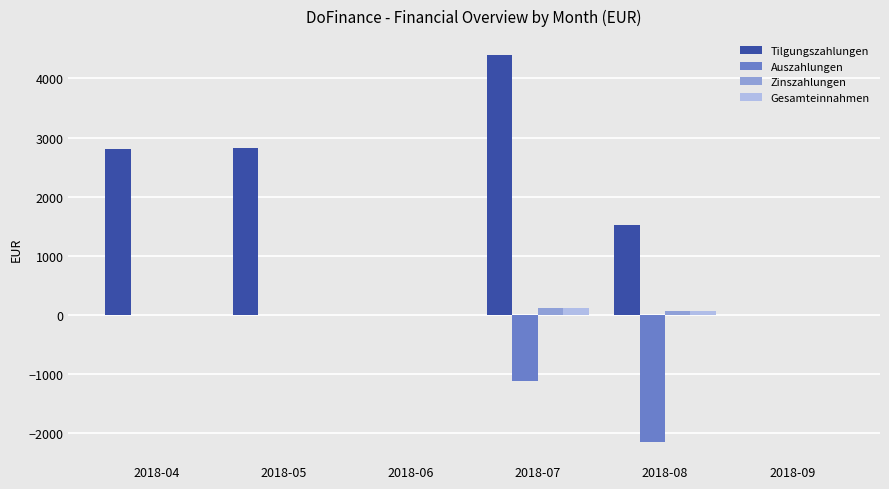

What is the difference between the Zinszahlungen values at 2018-07 and 2018-04?

122.4